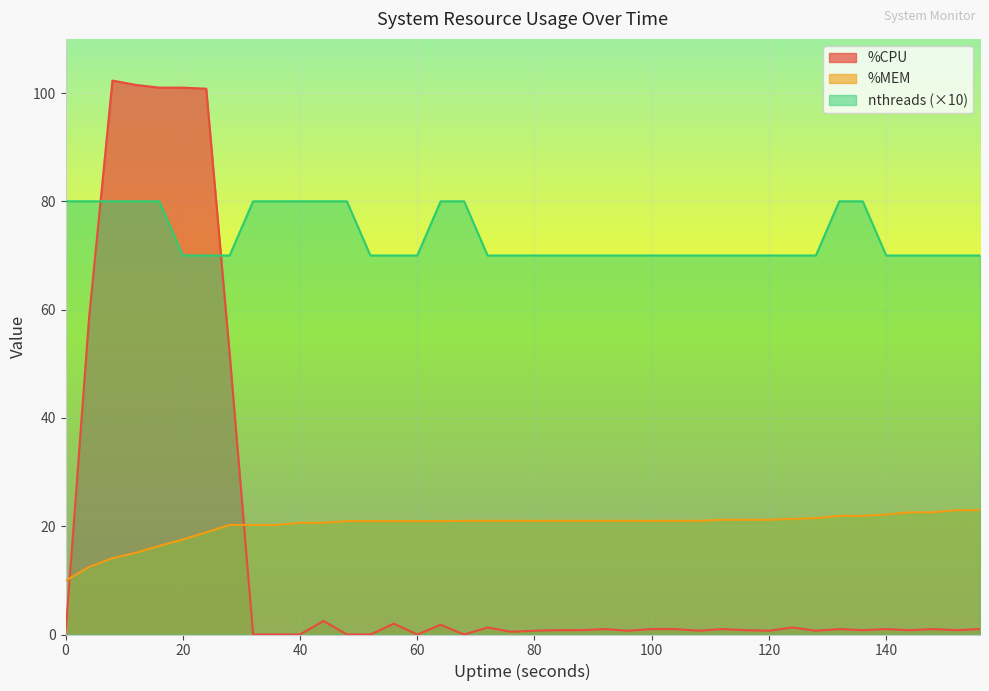

True or false: %CPU has more than 1 points higher than both neighbors.

True